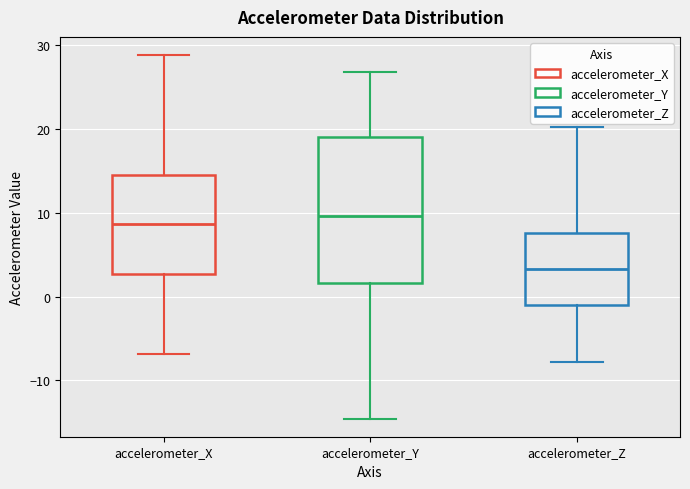

Where does the median line of the box for accelerometer_Z sit on the y-axis? The values are not printed on the chart, so give them approximately, as read against the axis.

3